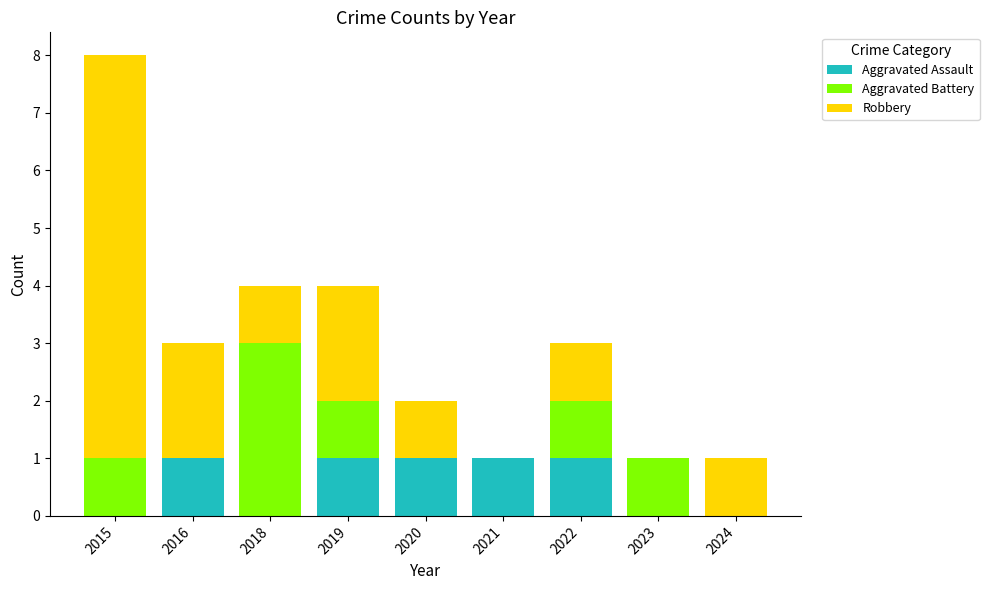

Is it true that Aggravated Assault equals 0 at 2024?

True